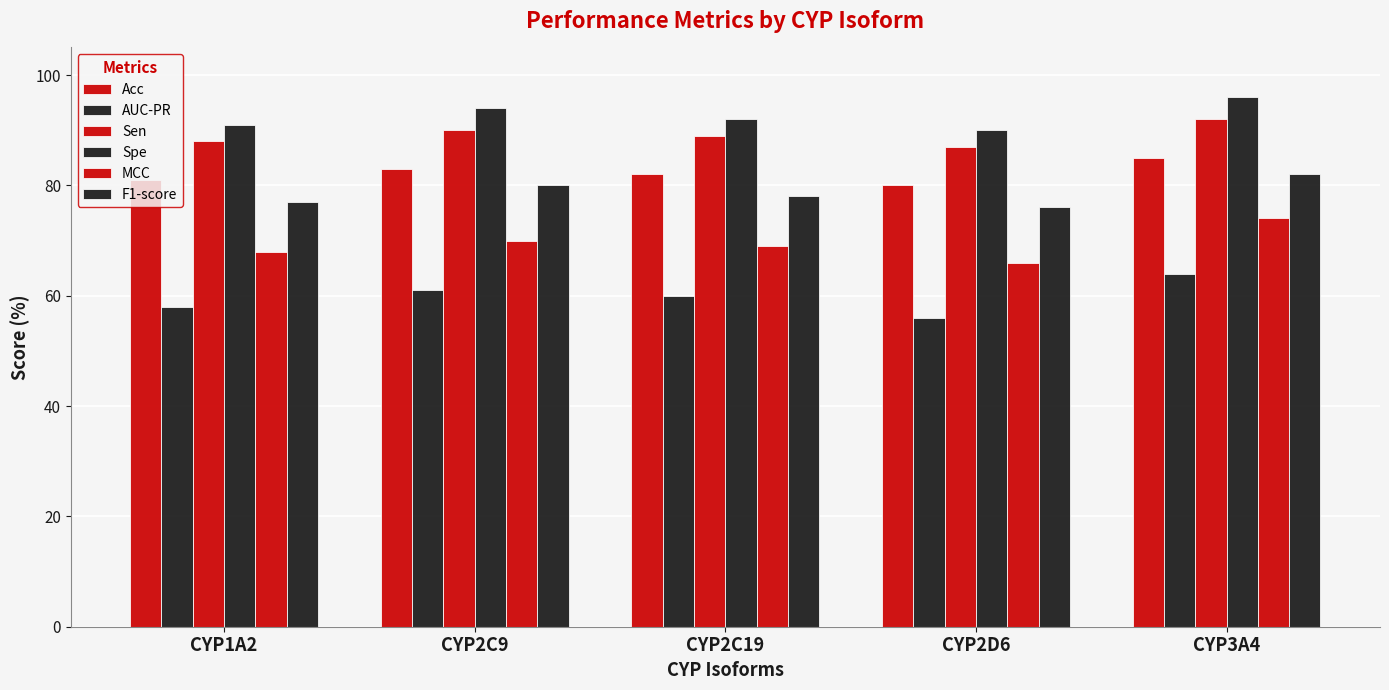

How many data points in AUC-PR are less than 60?

2